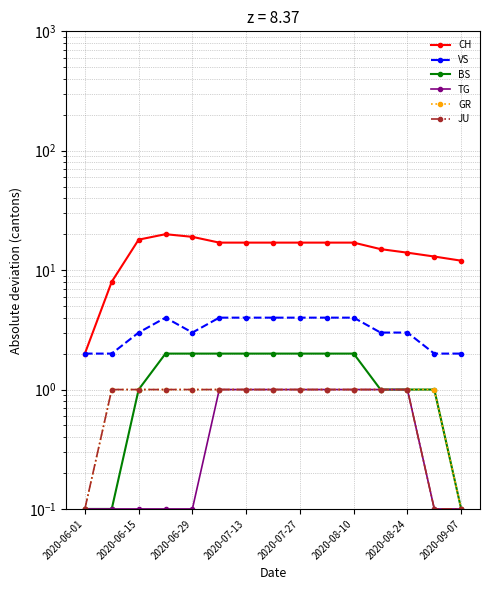

Is it true that CH equals 15.0 at 11?

True